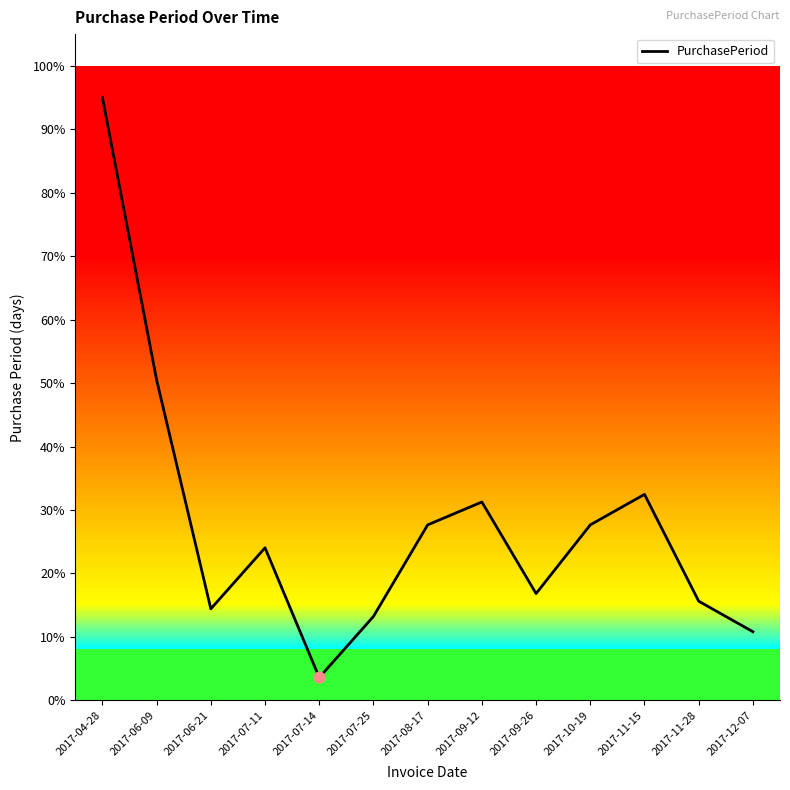

What is the change in value from 2017-09-12 to 2017-09-26?

-14.4